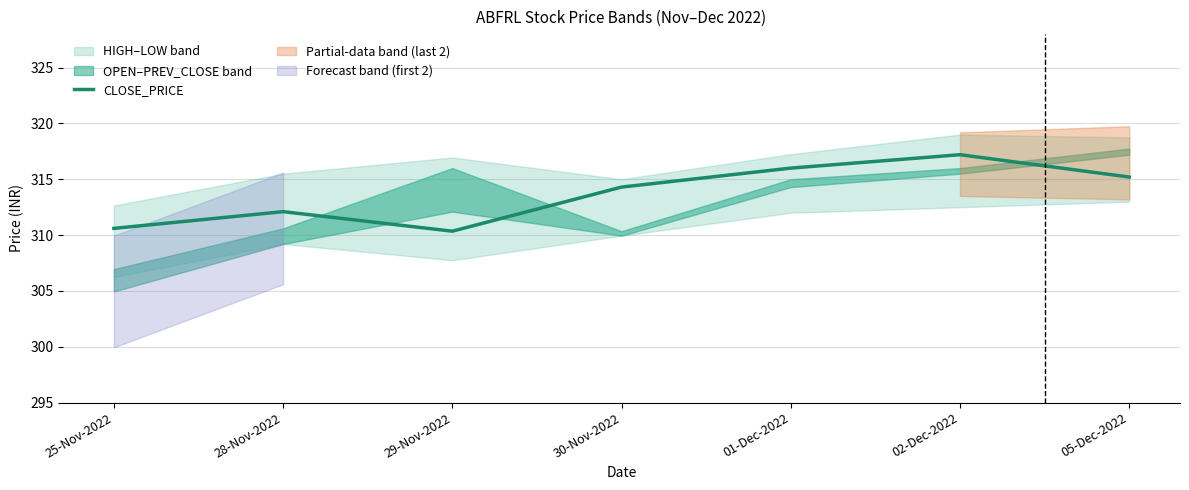

Reading left to right, what are all the values shown in this chart?

310.6	312.1	310.4	314.3	316.0	317.2	315.2